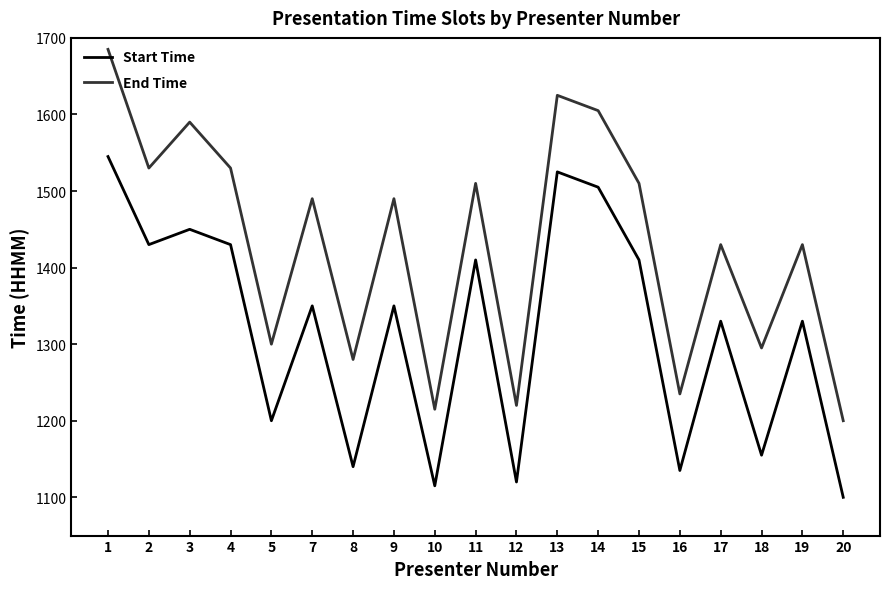

True or false: Start Time has more than 2 points higher than both neighbors.

True